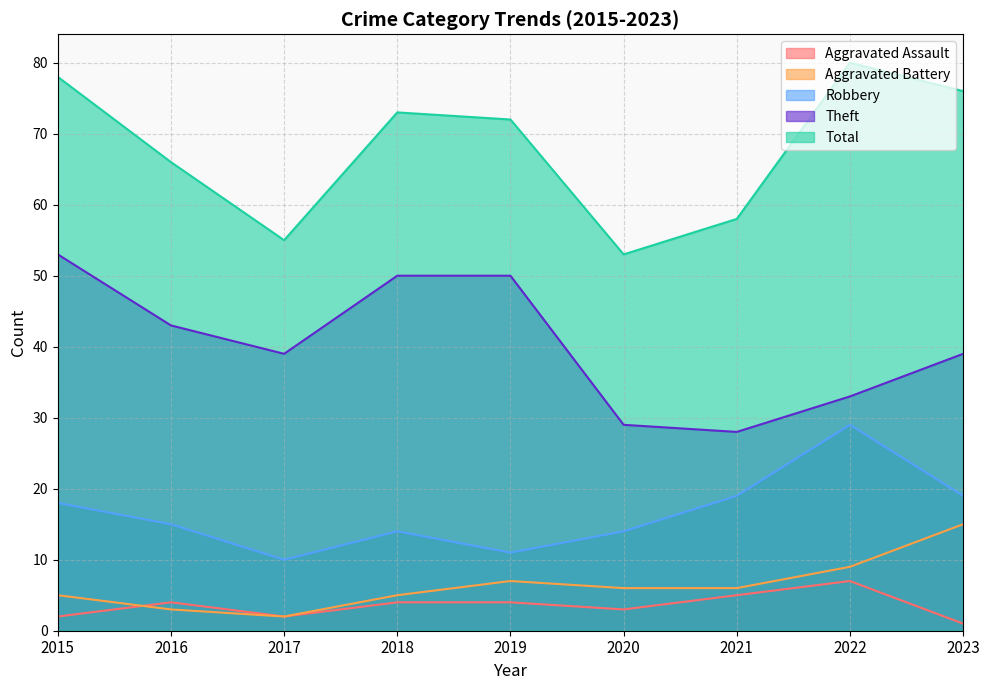

Does the chart have visible grid lines?

Yes